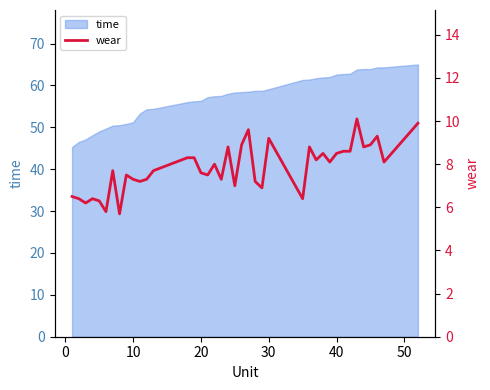

What is the highest value of the time series?

65.0